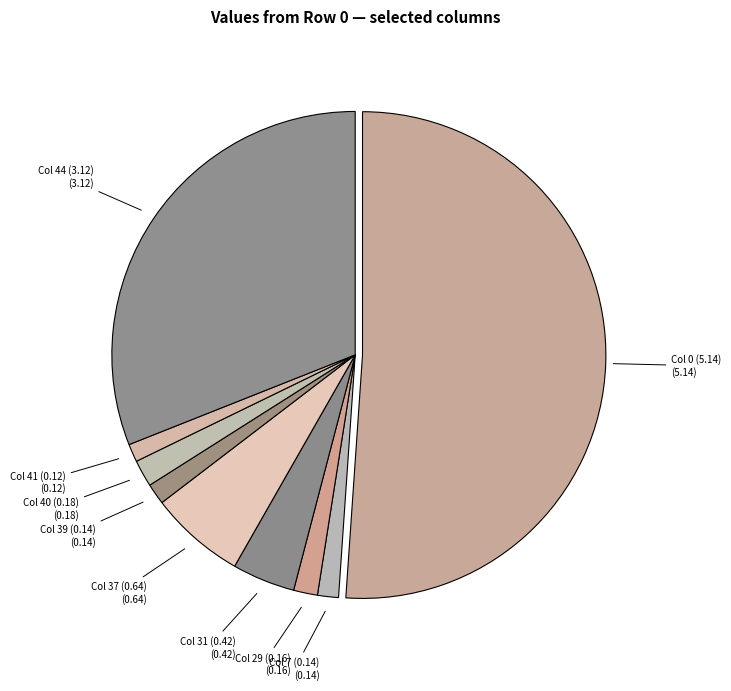

What is the ratio of the value at Col 44 (3.12) to the value at Col 40 (0.18)?

17.3